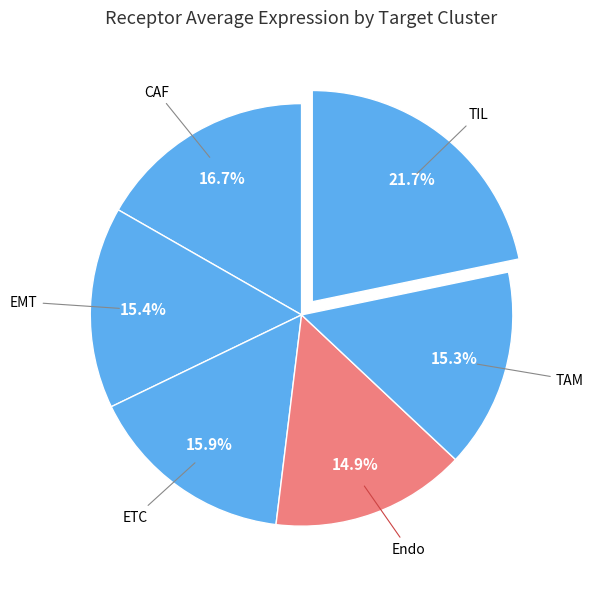

How many segments does this pie chart have?

6